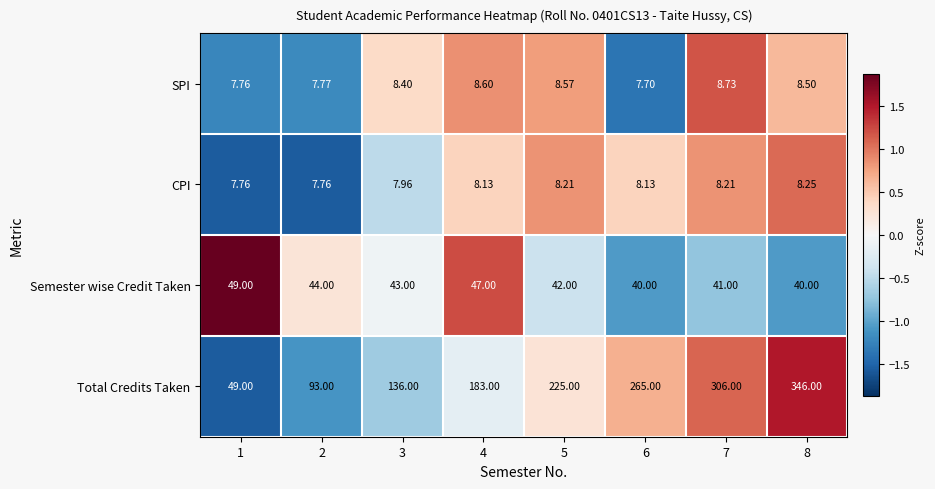

List the series in order of their peak value, lowest first.

CPI, SPI, Semester wise Credit Taken, Total Credits Taken